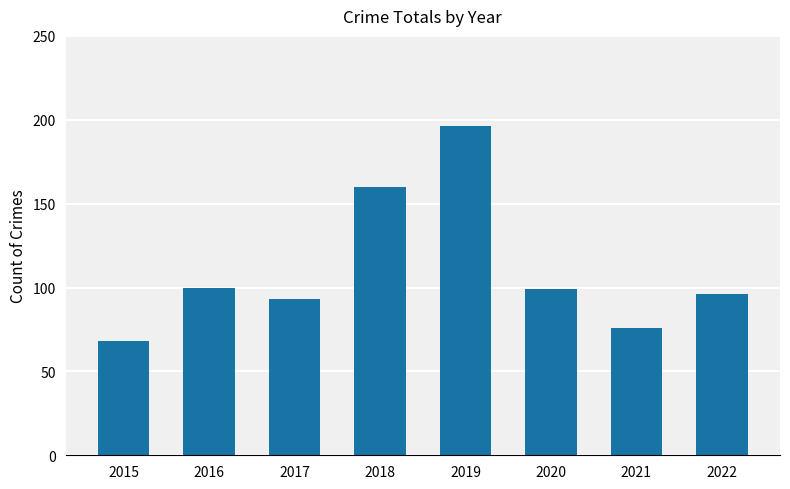

Reading left to right, extract all data points from this chart.

68	100	93	160	196	99	76	96